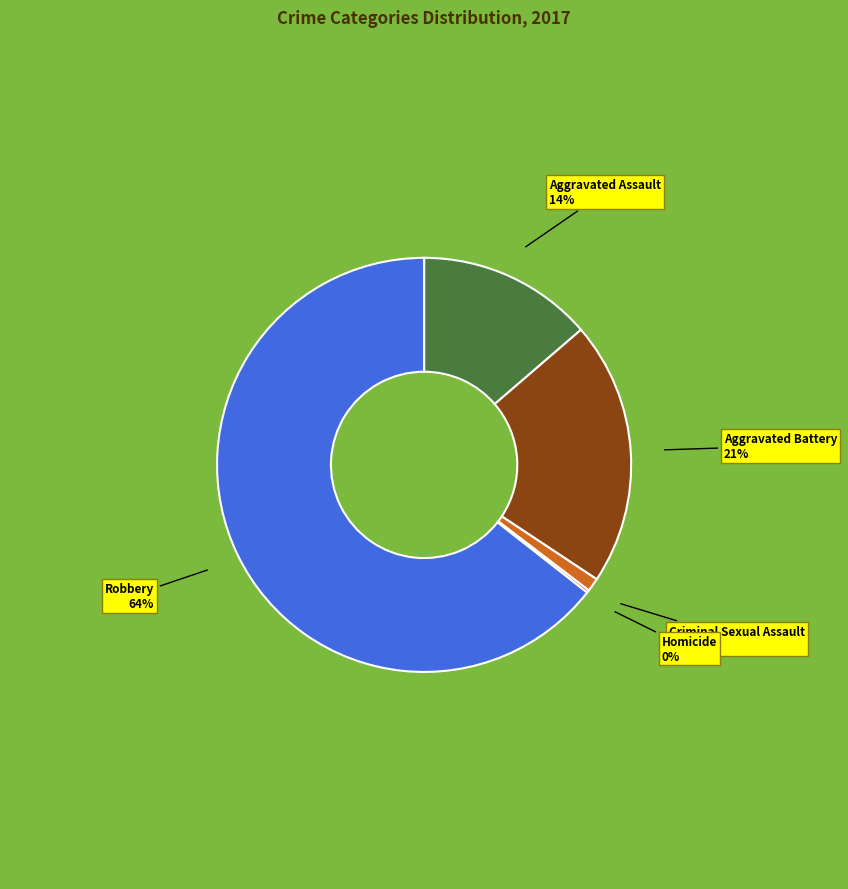

Combined, do Aggravated Battery and Aggravated Assault account for over 50%?

No